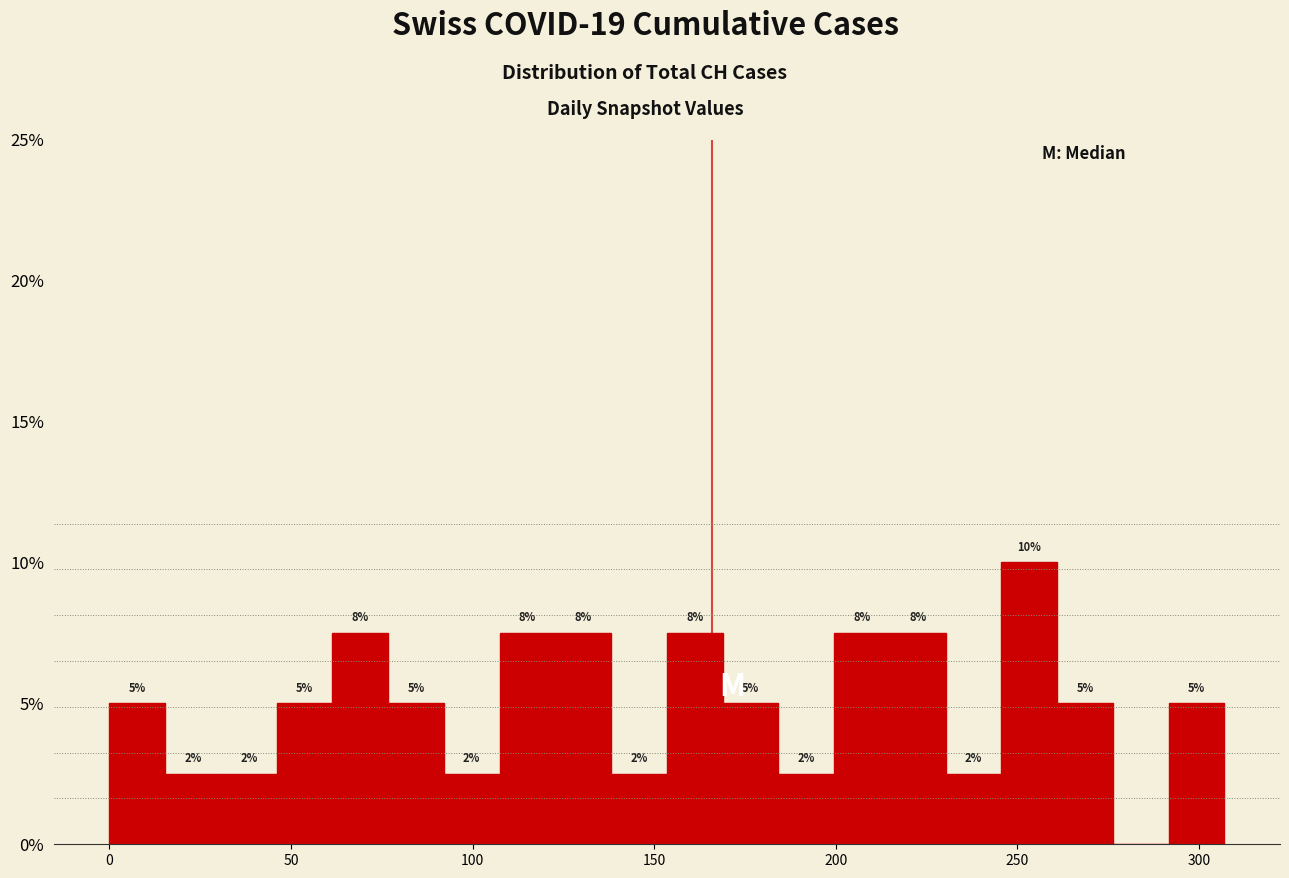

Read against the x-axis, roughly where is the centre of the tallest bar?

255